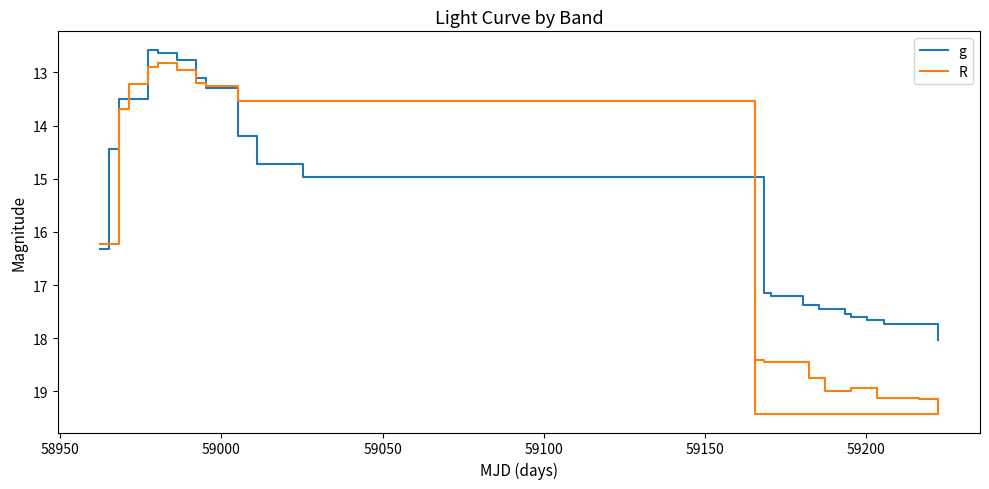

Is it true that R equals 32.5 at 17?

False